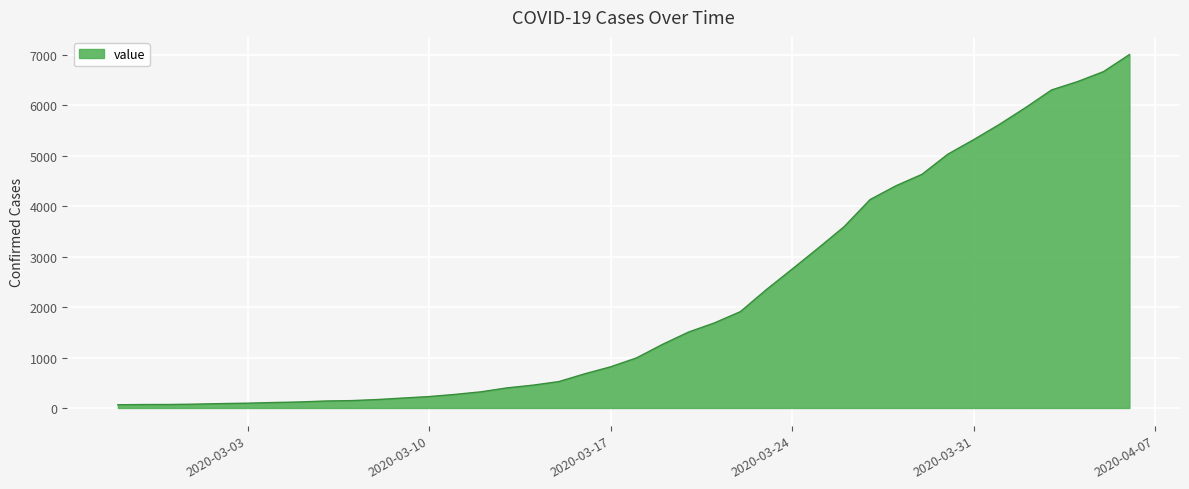

What is the maximum value shown in the chart?

7004